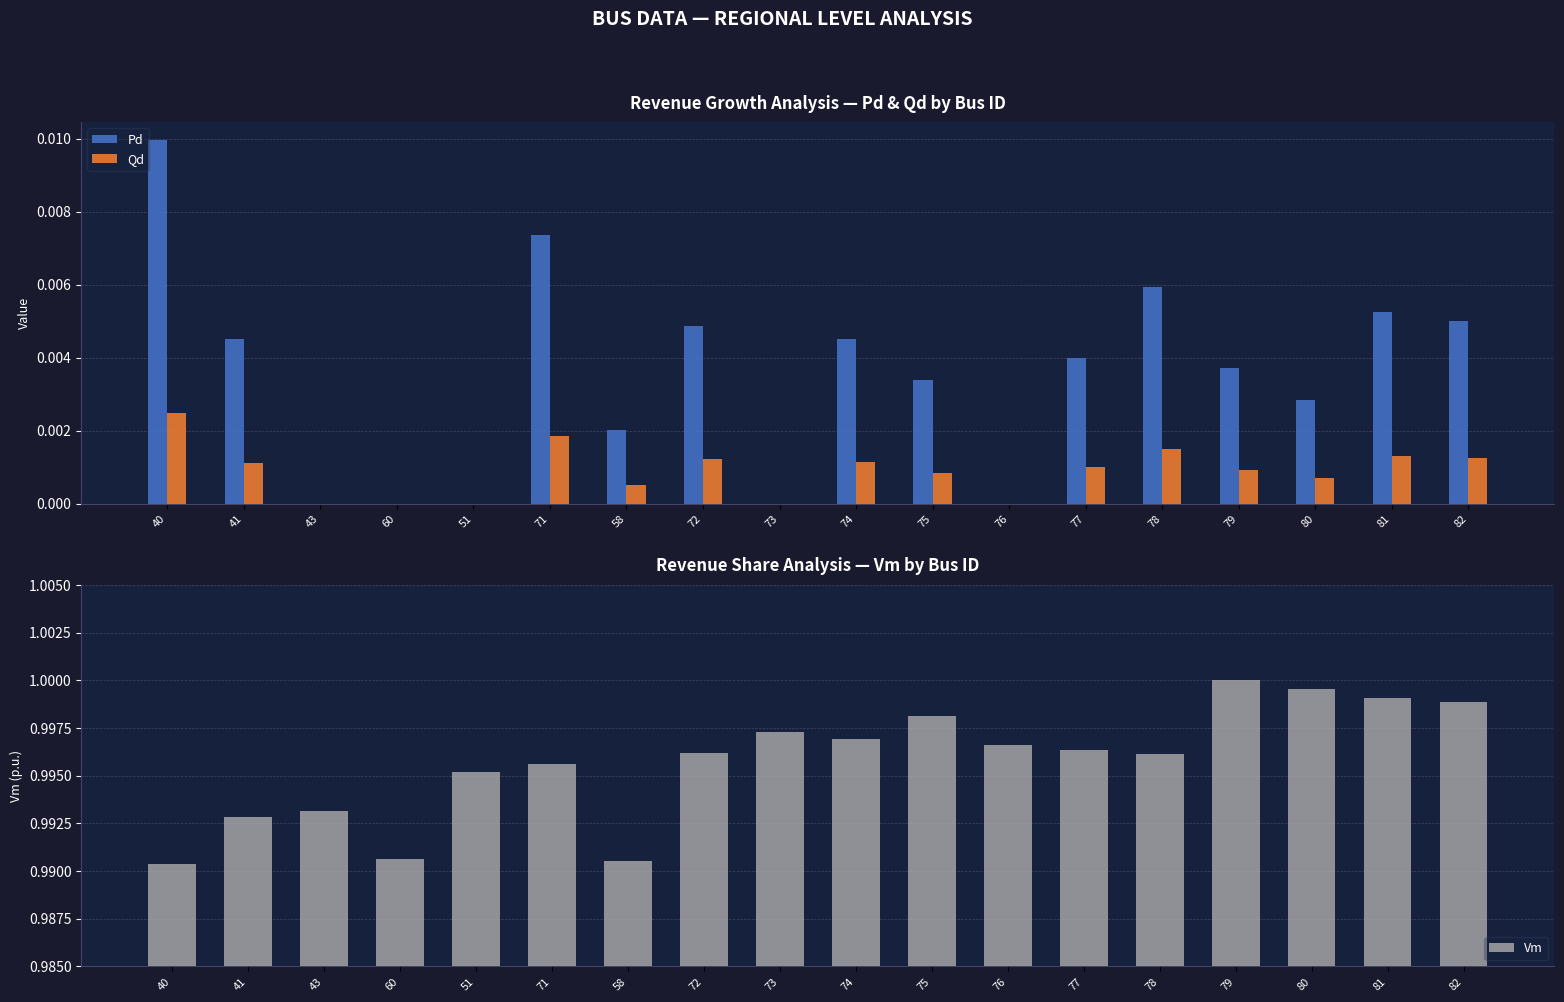

Are the bars grouped side by side (vs. stacked)?

Yes